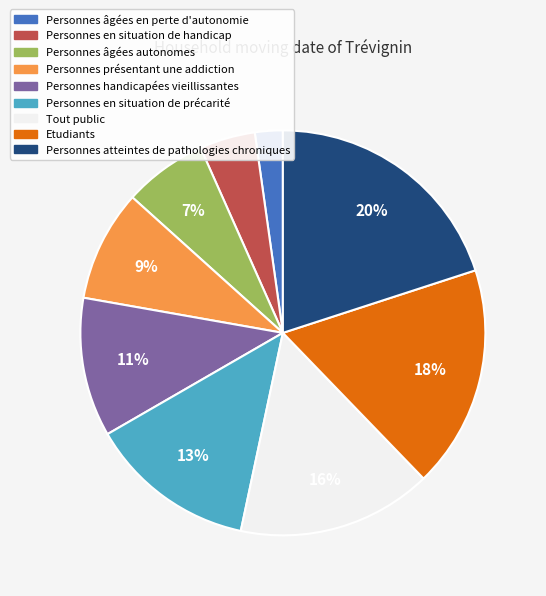

Between Personnes âgées autonomes and Personnes handicapées vieillissantes, which is larger?

Personnes handicapées vieillissantes